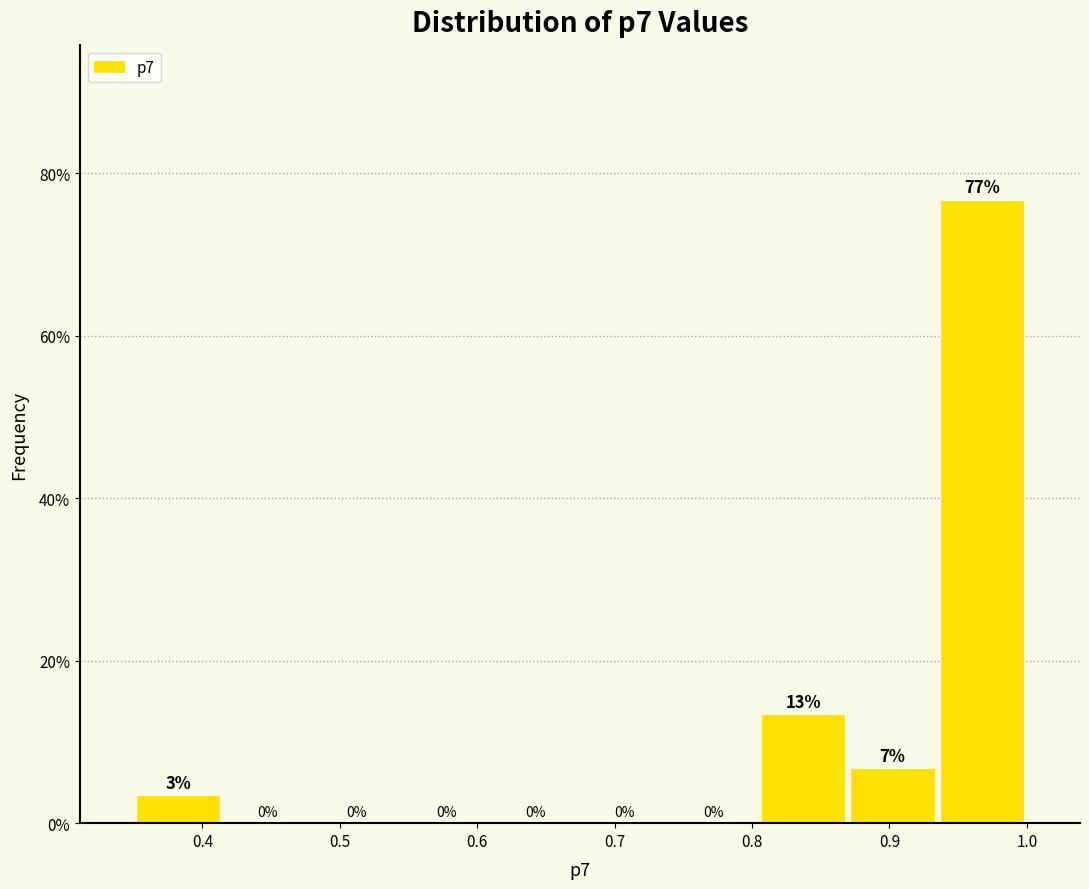

Over which range of the x-axis is the bar tallest?

0.93 to 1.00